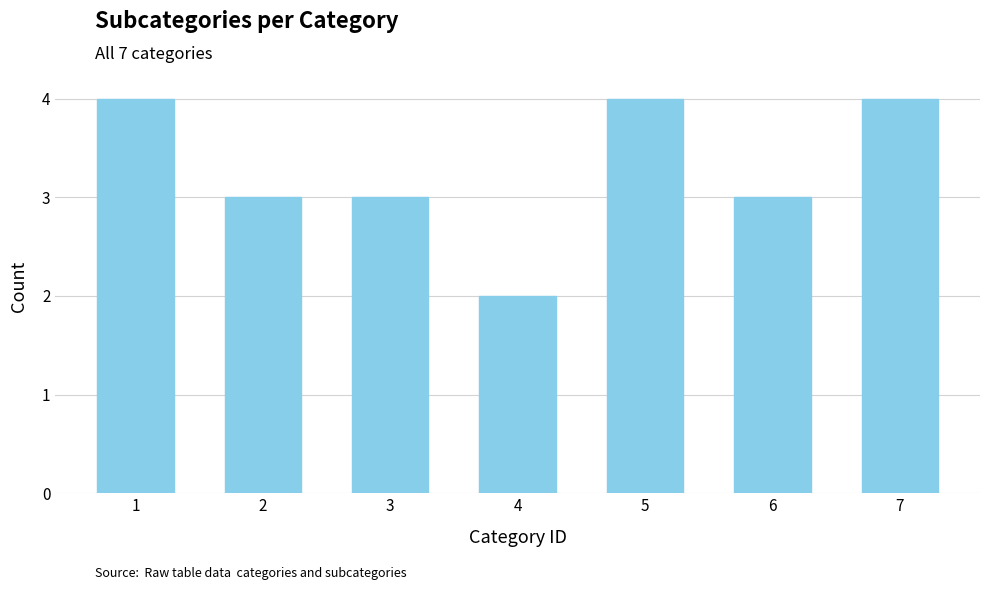

Which has a higher value, 3 or 7?

7